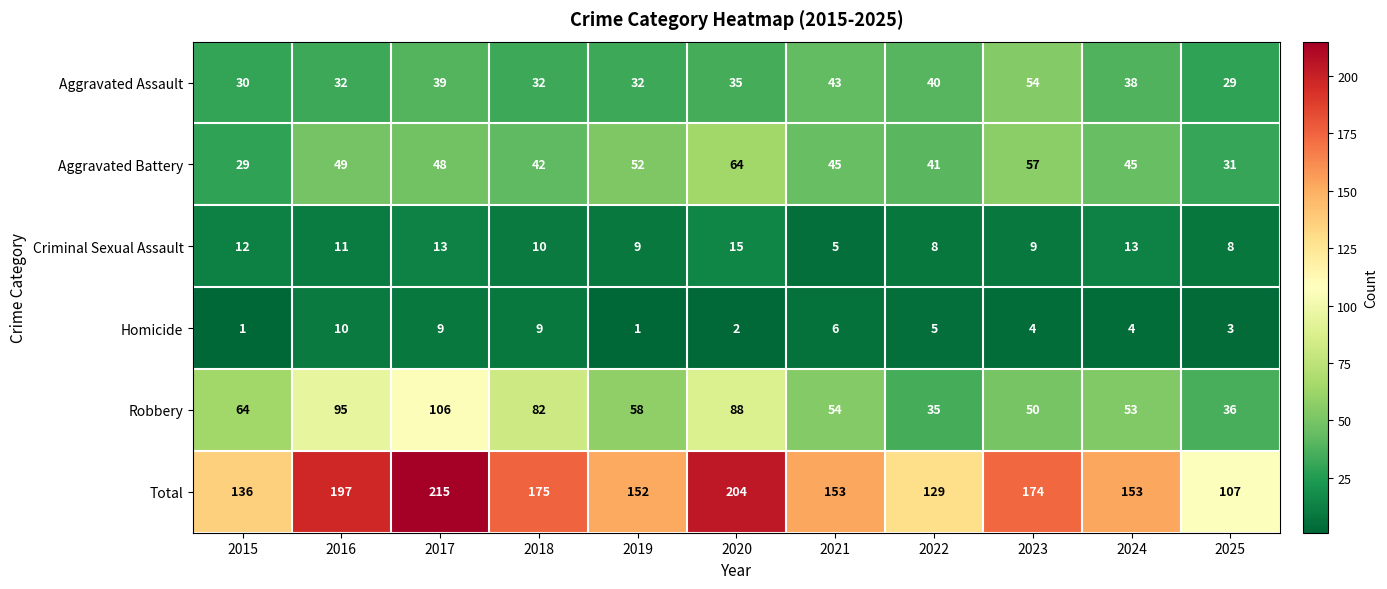

What is the spread (max minus min) of values at 2025?

104